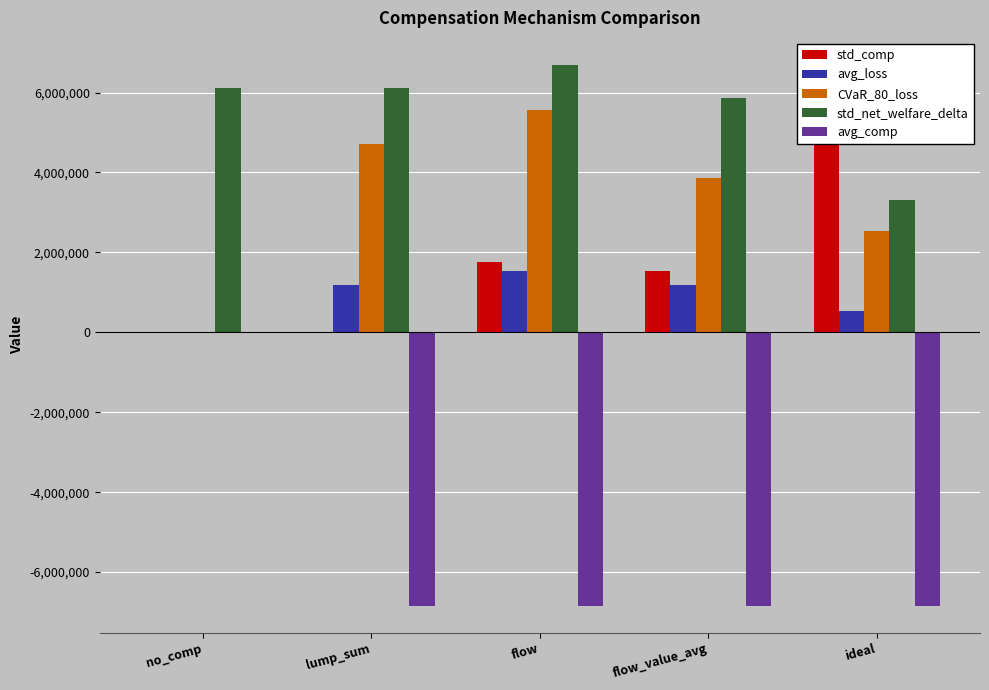

At which label does std_comp reach its minimum?

no_comp